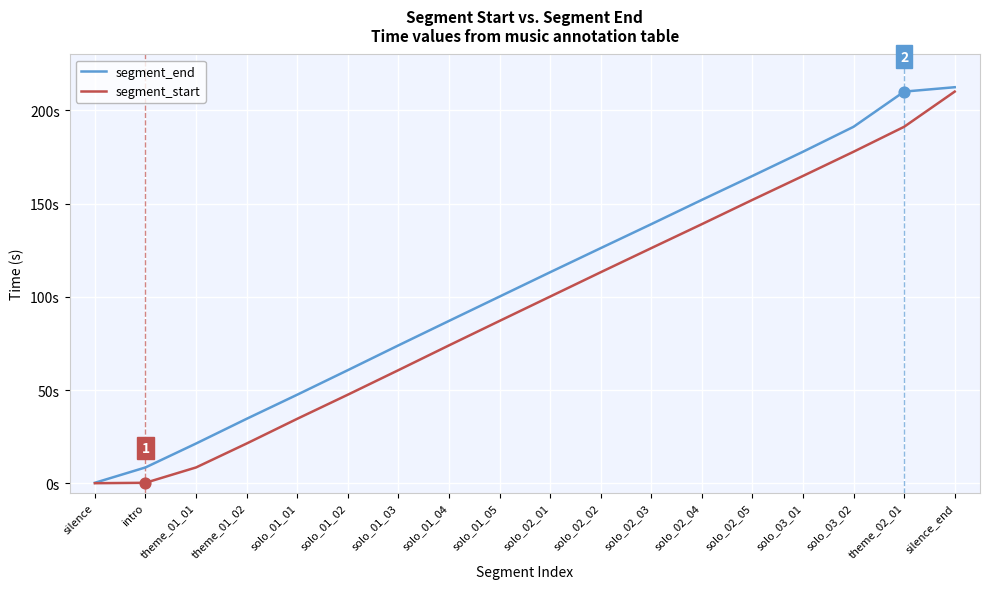

At how many categories does at least one series exceed 32?

15